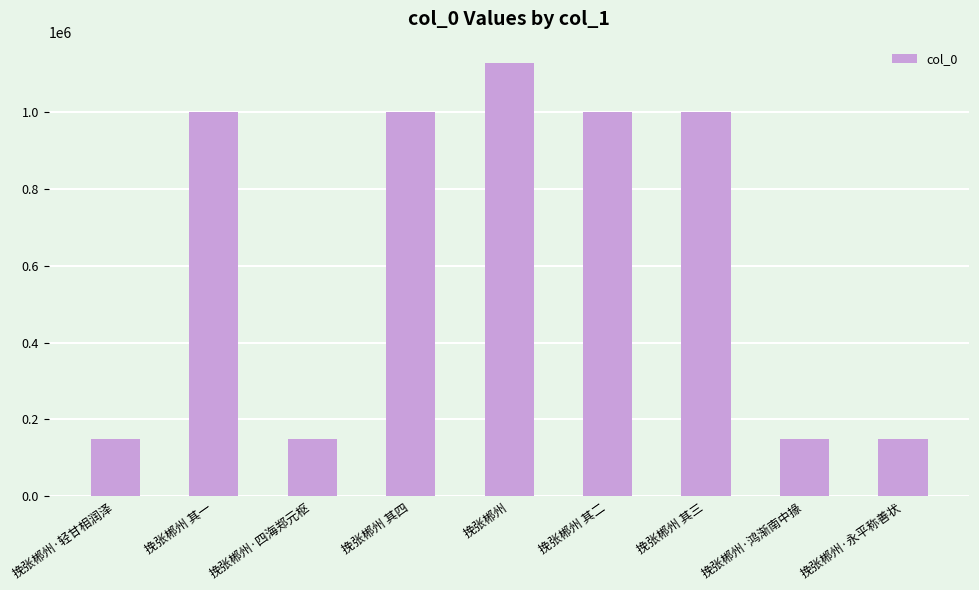

At which category does the chart reach its peak across all series?

挽张郴州